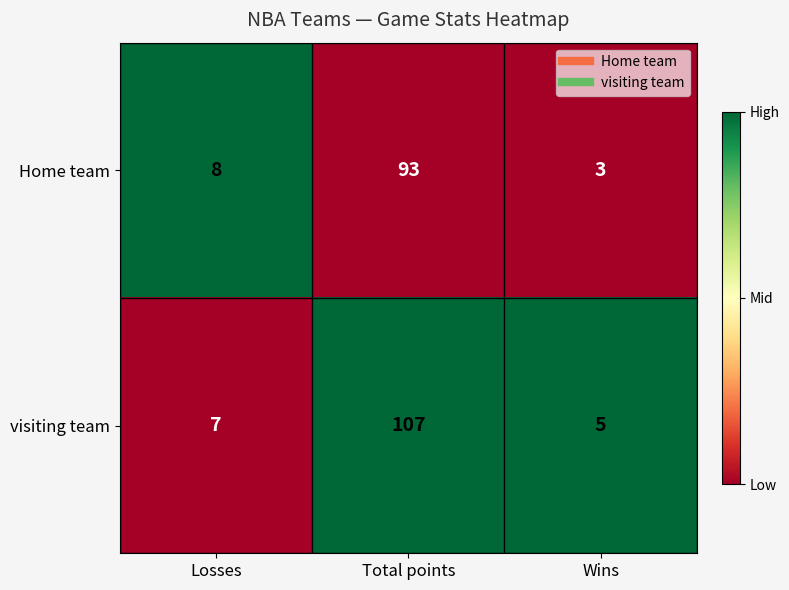

Where is Home team nearest to the value 48?

Losses